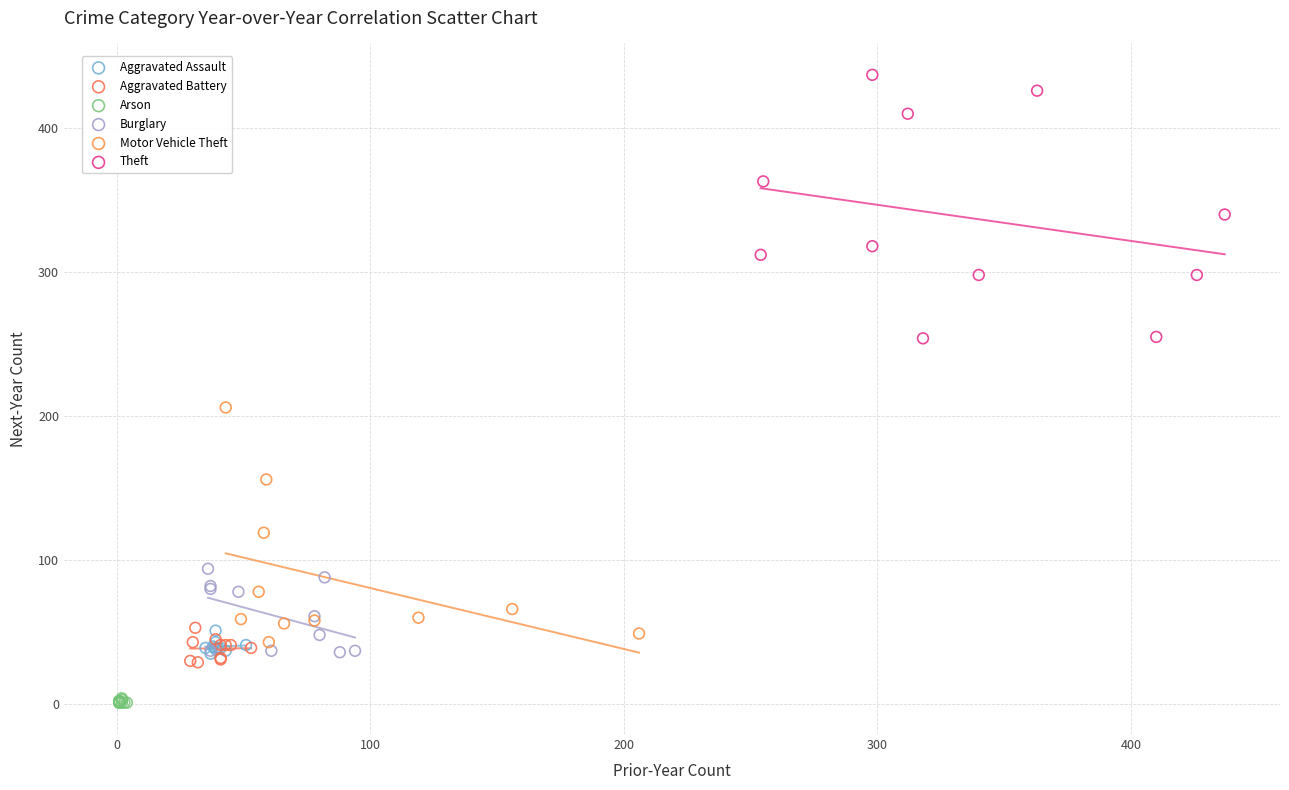

Which series has the widest spread of Y values?

Theft